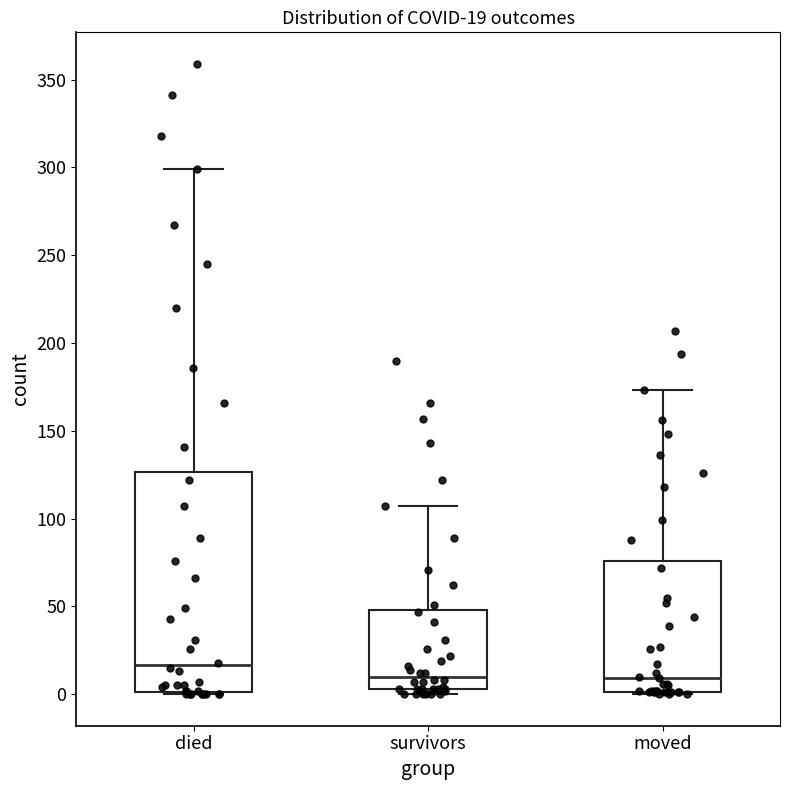

Which box is the tallest, from its lower edge to its upper edge?

died